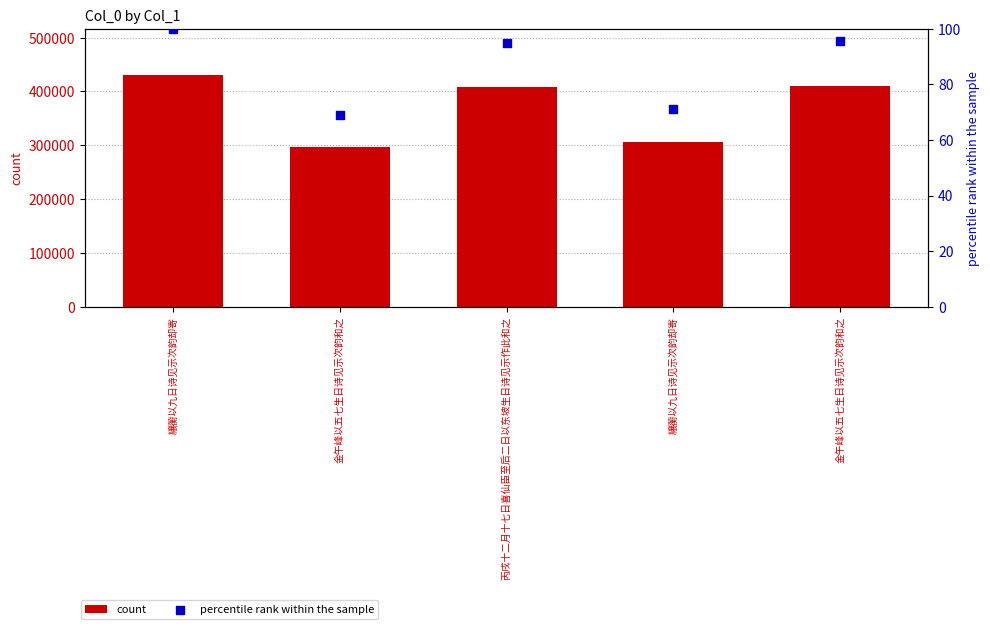

At which category is the sum across all series the highest?

纕蘅以九日诗见示次韵却寄